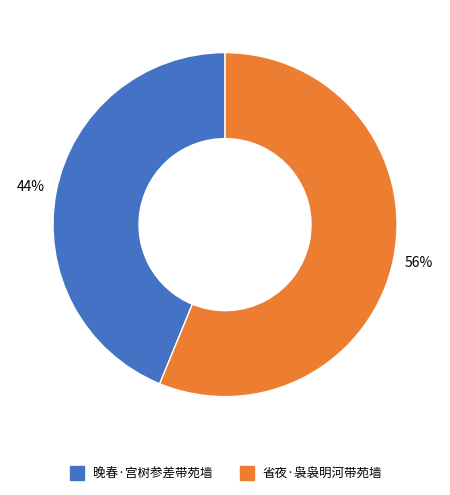

Do 晚春·宫树参差带苑墙 and 省夜·袅袅明河带苑墙 together represent more than half of the pie?

Yes